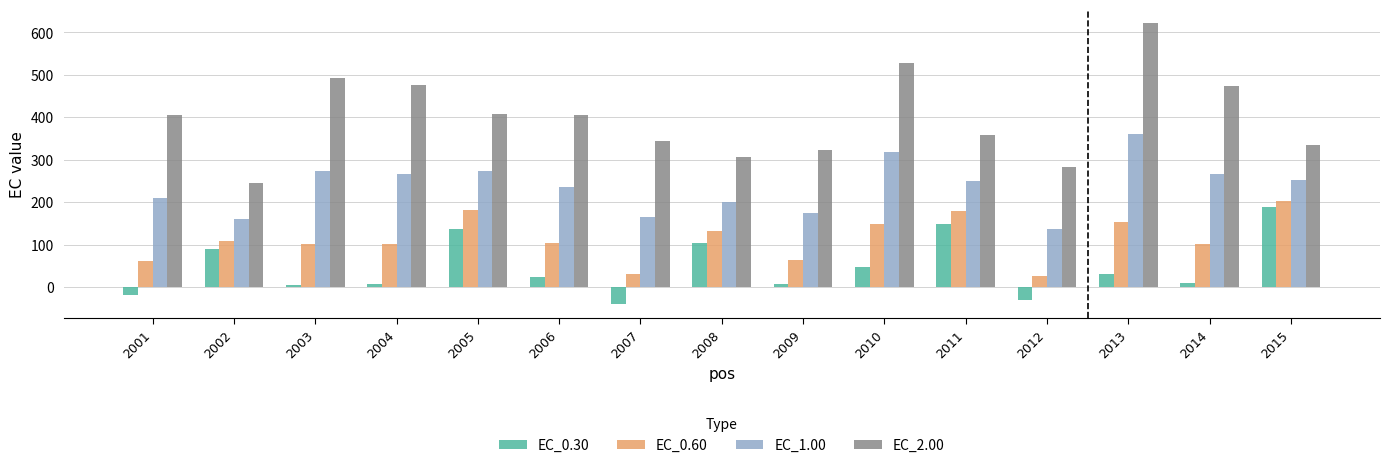

Rank the series by their average value, from lowest to highest.

EC_0.30, EC_0.60, EC_1.00, EC_2.00